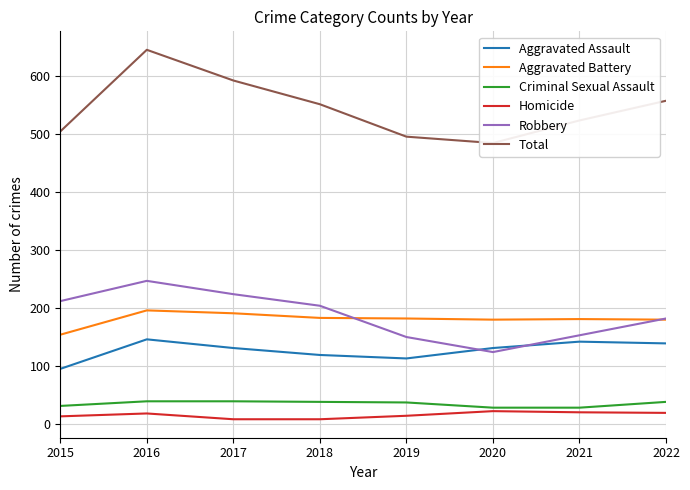

List the labels in order of Robbery value, largest first.

2016, 2017, 2015, 2018, 2022, 2021, 2019, 2020